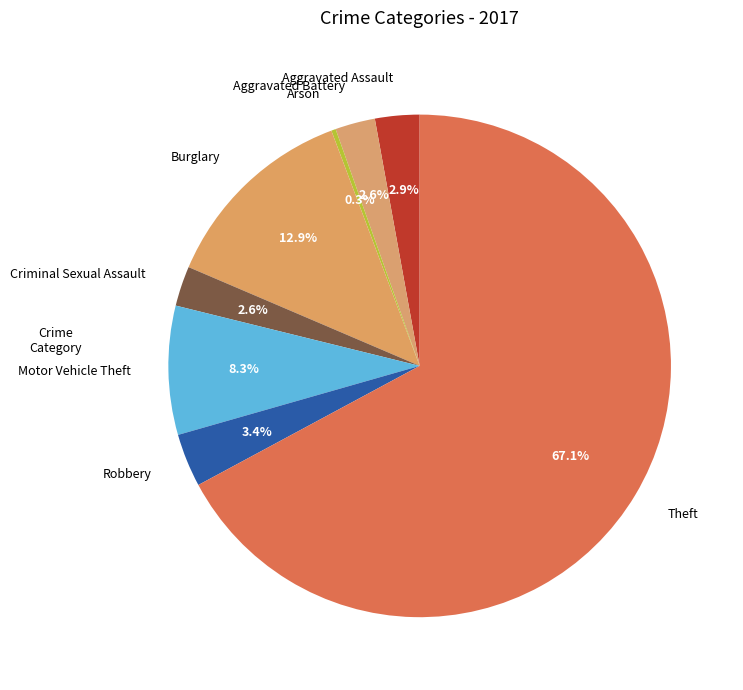

What is the ratio of the value at Robbery to the value at Motor Vehicle Theft?

0.4